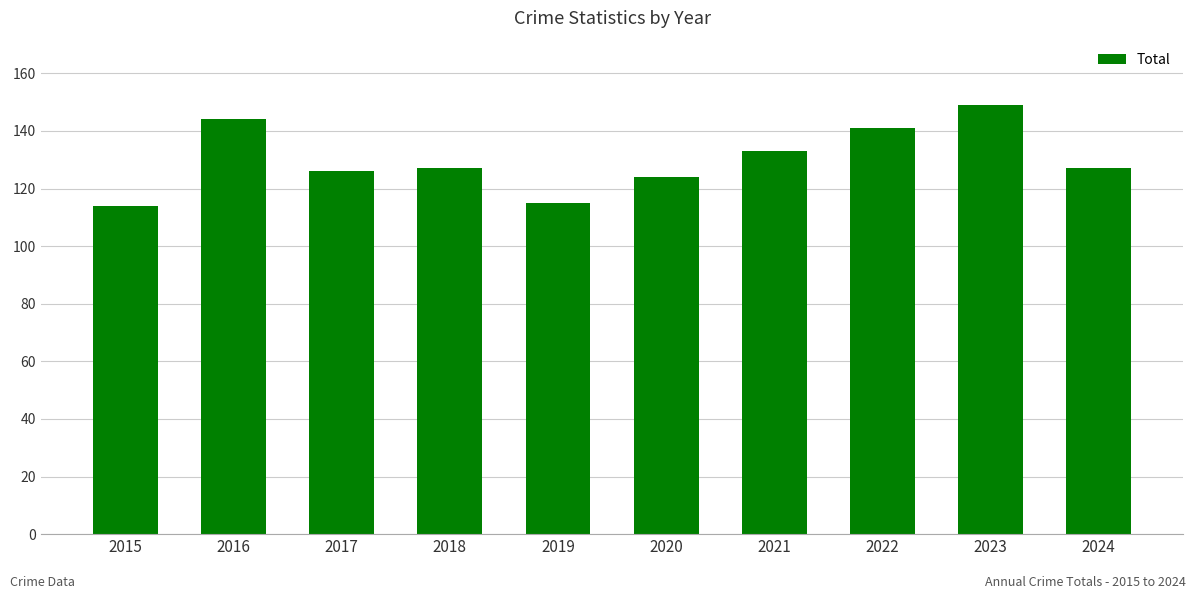

What is the approximate value at 2015?

114